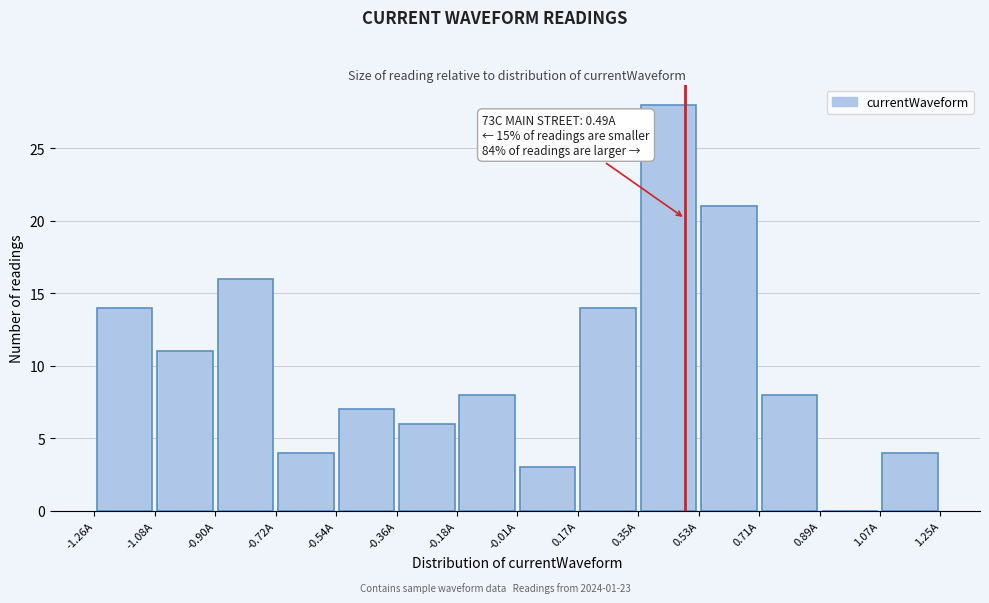

Which range on the x-axis has the tallest bar?

0.36 to 0.54